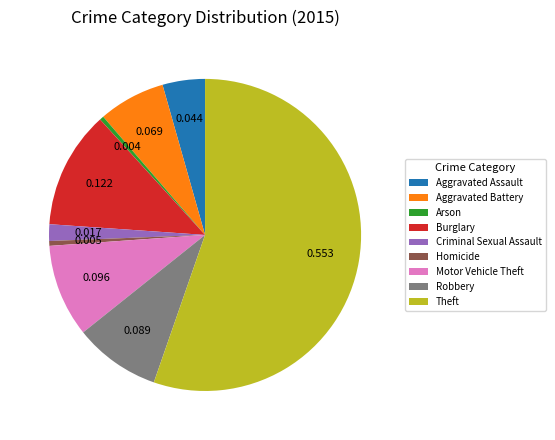

What is the largest slice in the pie chart?

Theft